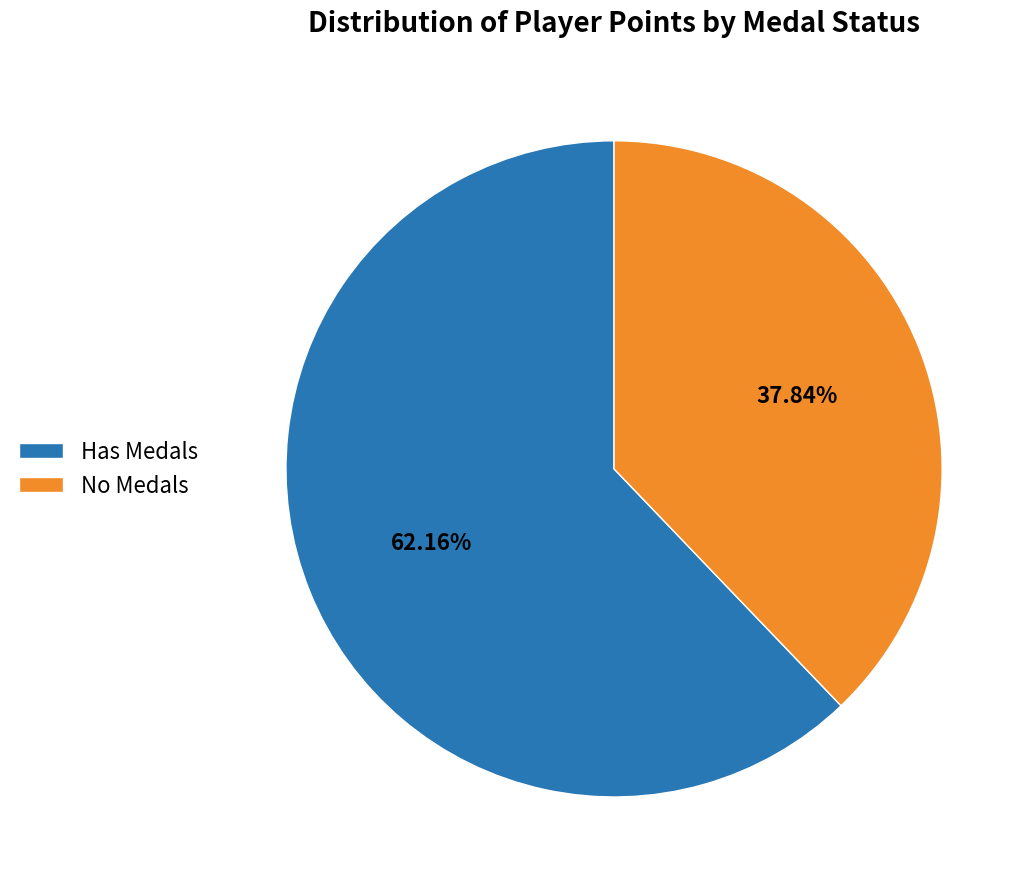

How many slices are in this pie chart?

2